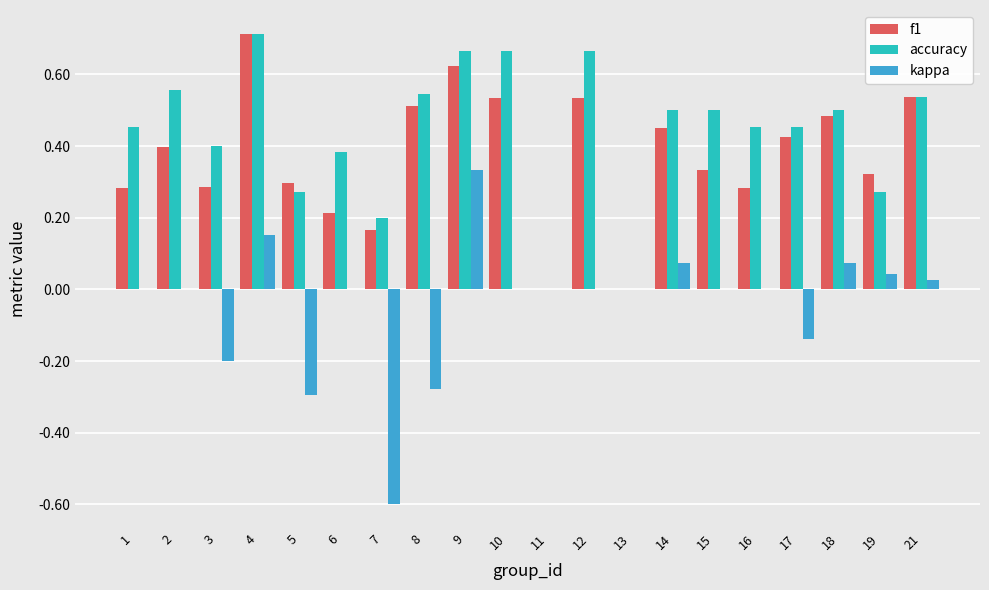

What is the total value across all series at 15?

0.8